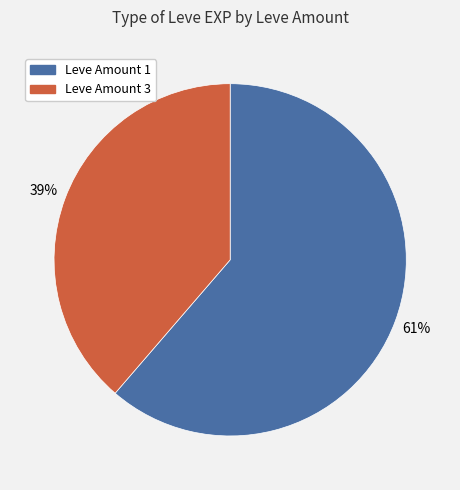

Does any single category account for the majority?

Yes